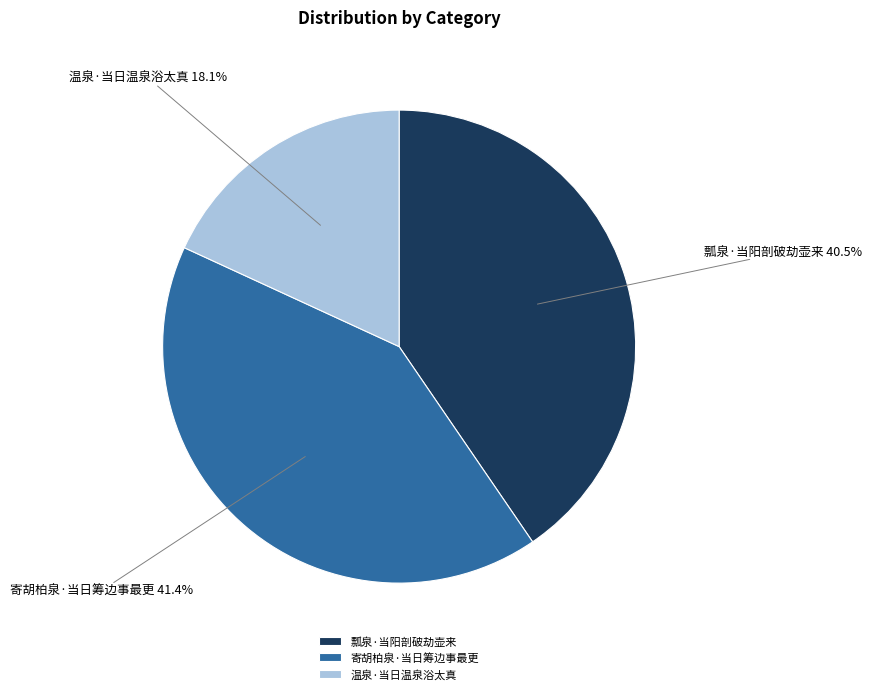

How many slices are in this pie chart?

3